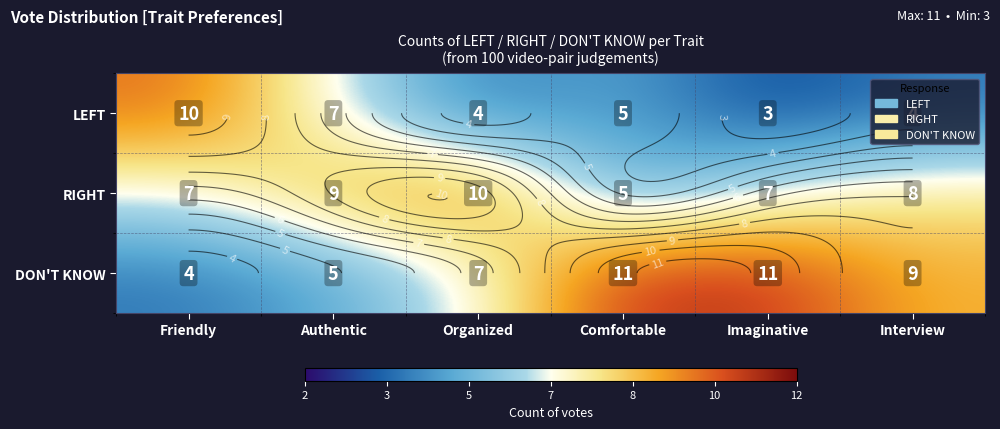

What is the spread (max minus min) of values at Interview?

5